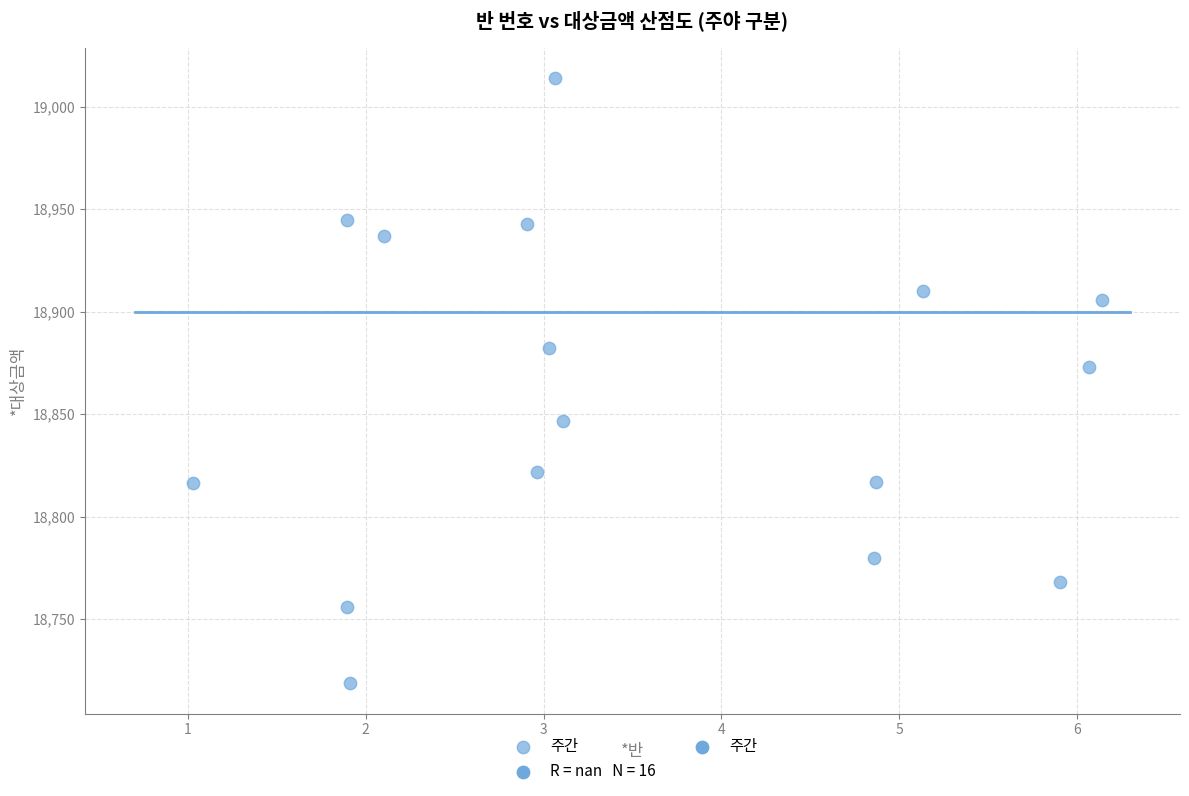

What Y value in the scatter plot is closest to 18866?

18872.8